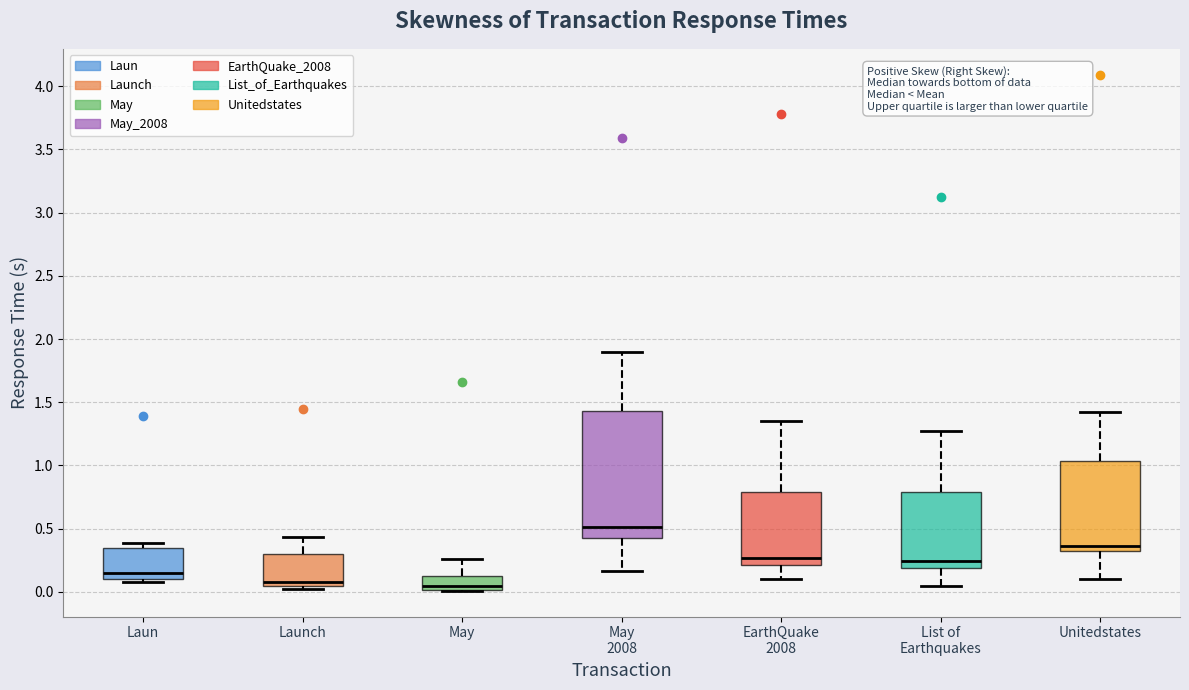

Comparing the boxes themselves (not the whiskers), which one is the tallest?

May 2008